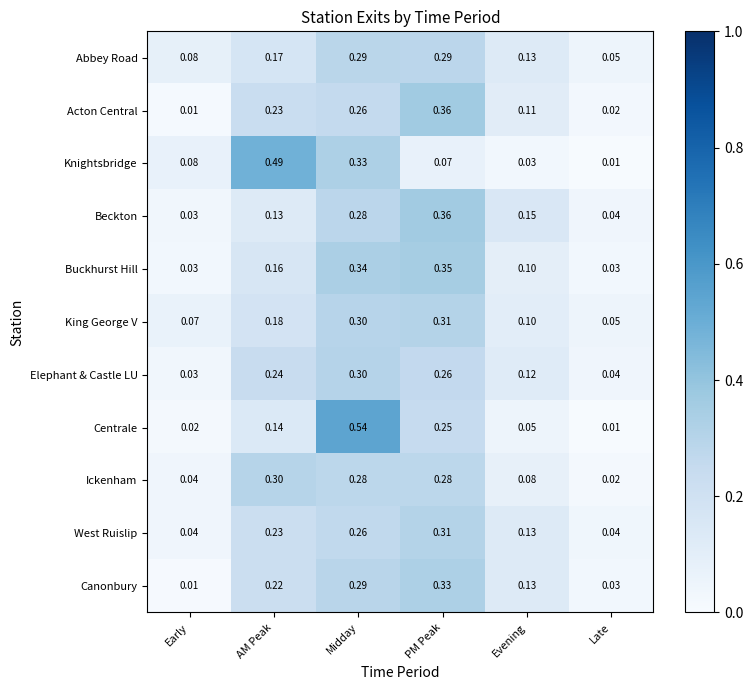

Which category has the highest value across all series?

Midday